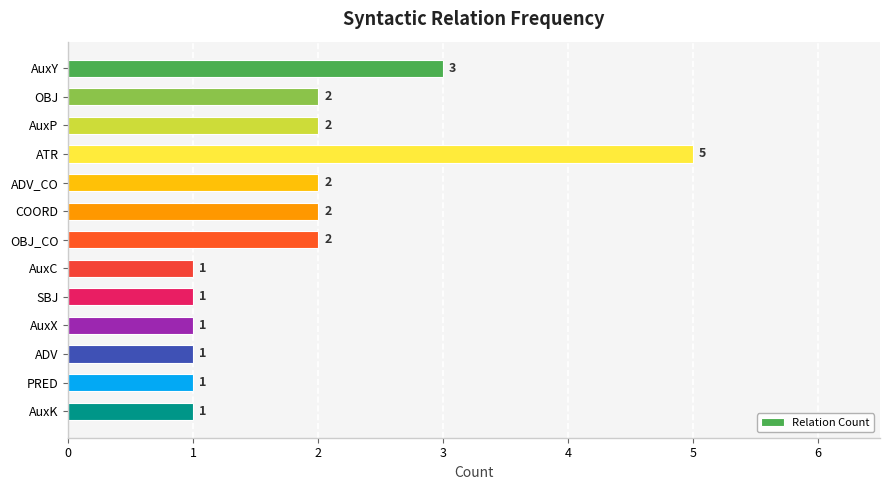

How many distinct data groups are displayed?

1